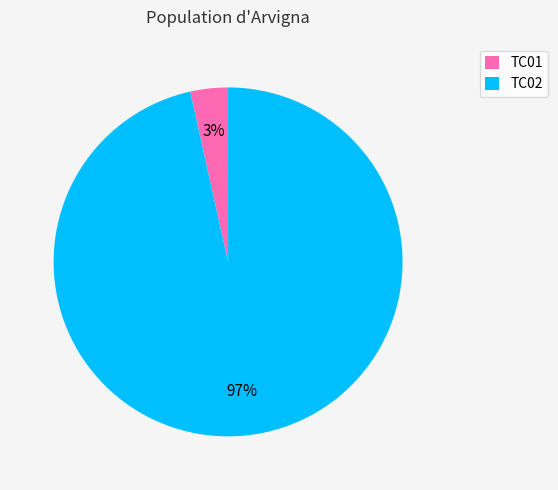

To the nearest percent, what is the combined percentage of TC02 and TC01?

100%